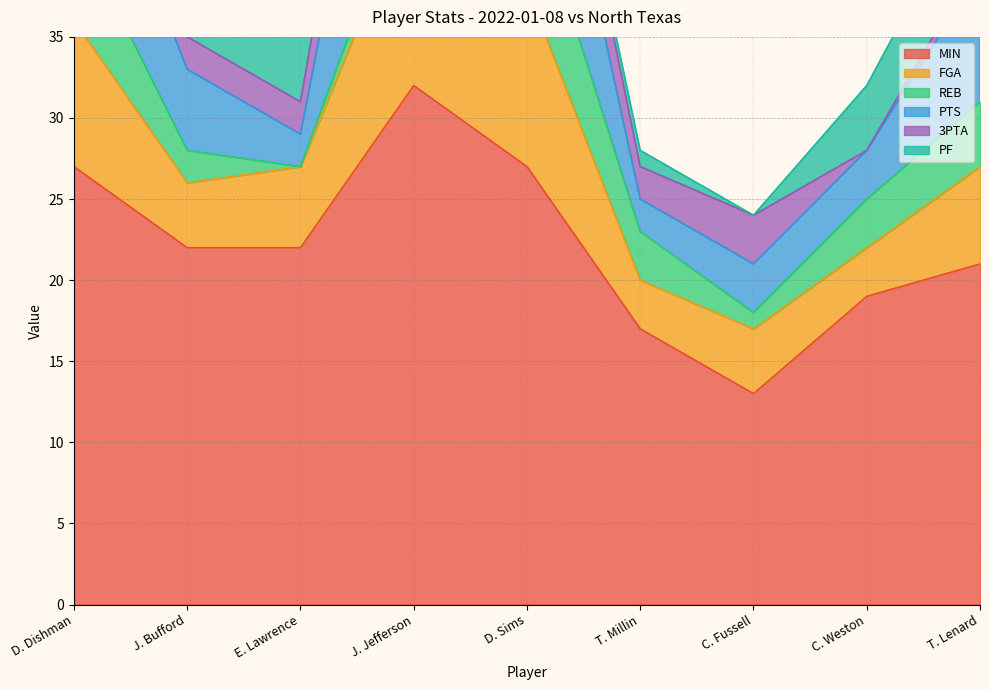

In FGA, how many points are higher than both neighbors (excluding endpoints)?

2